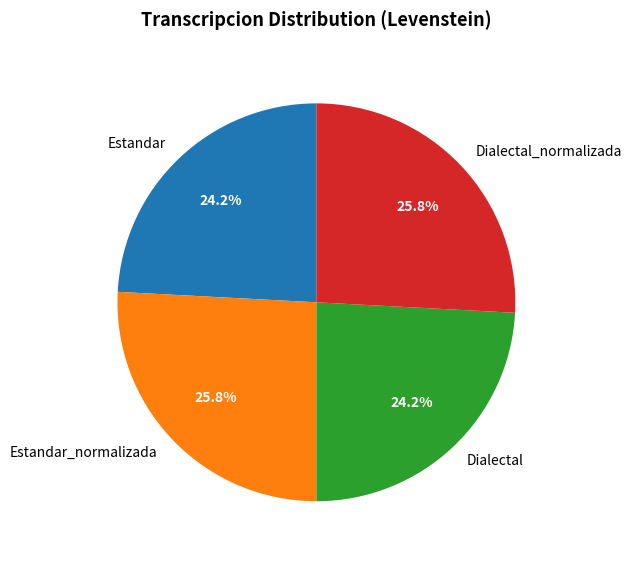

Is there any slice that represents more than half of the pie?

No